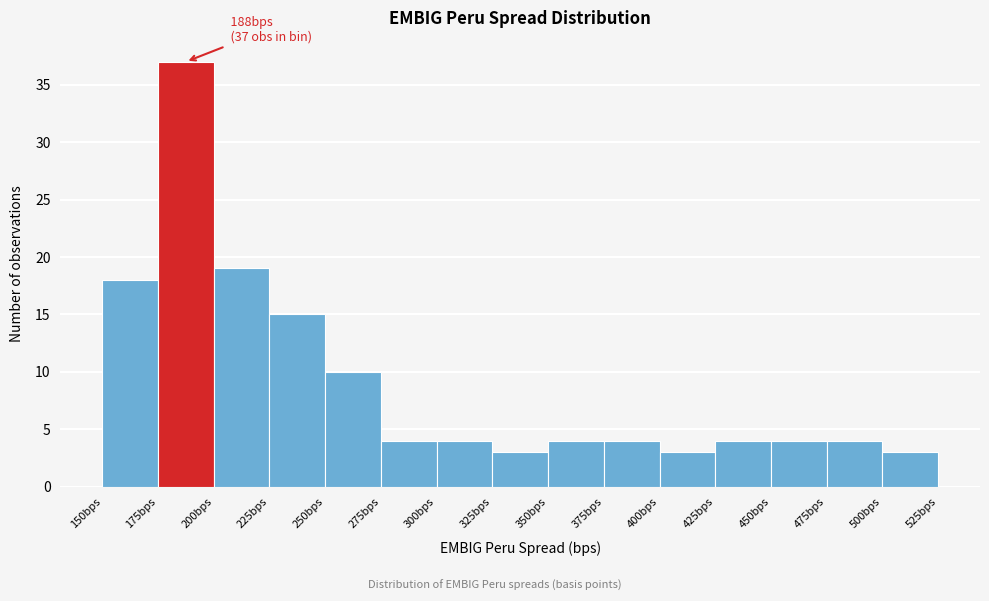

Over which range of the x-axis is the bar tallest?

175 to 200